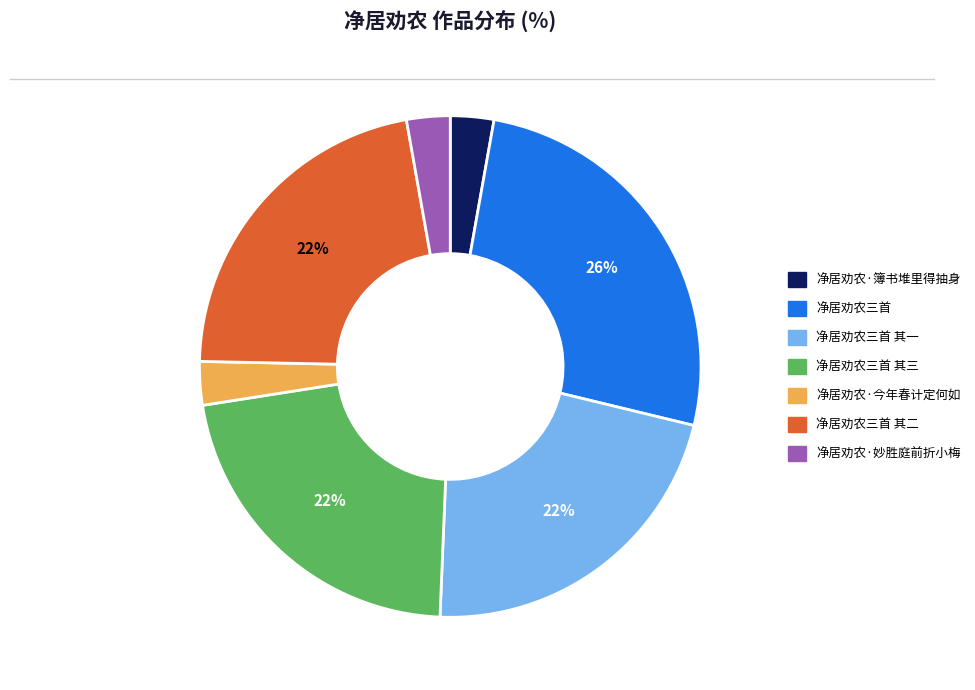

Is there a majority slice in this chart?

No